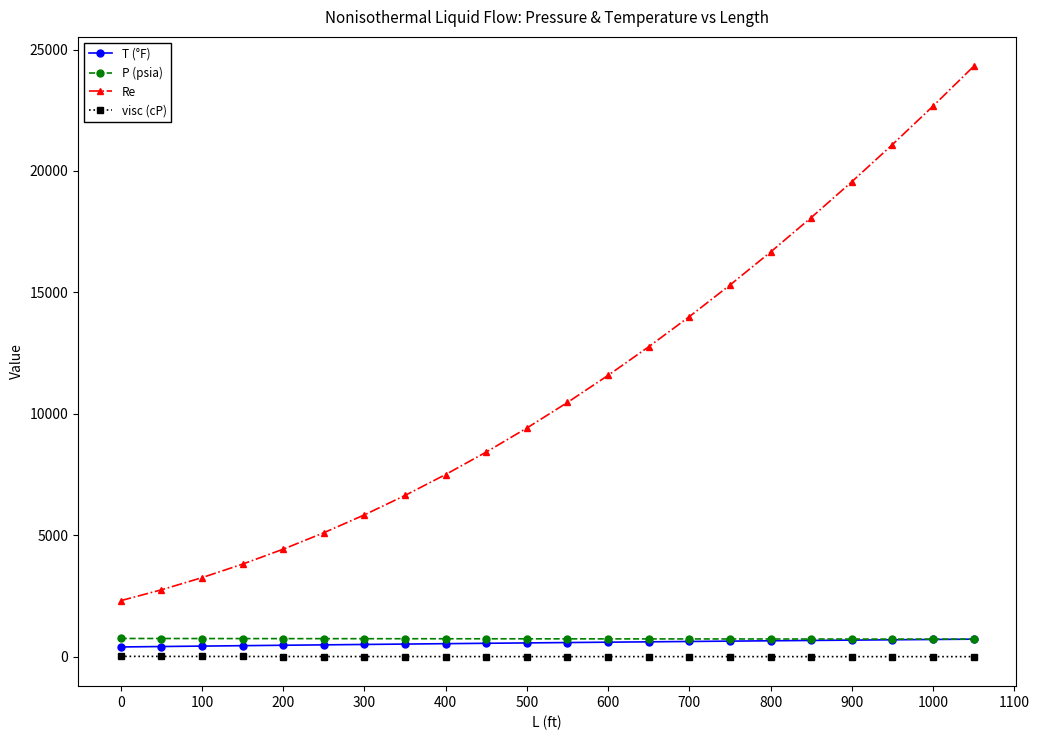

What is the value of the P (psia) point at the 3rd from the left?

746.7